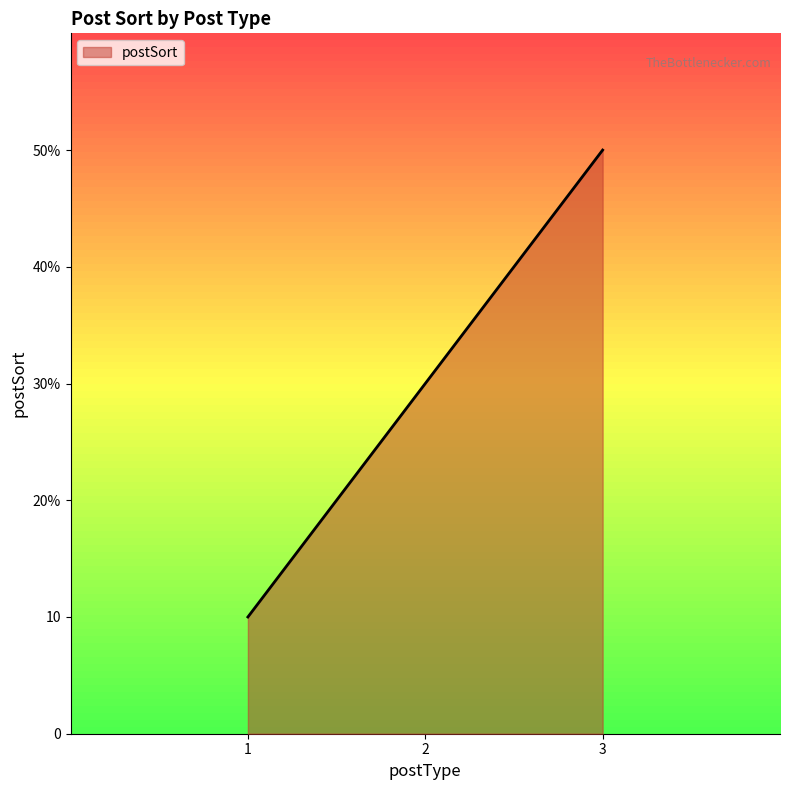

What is the average value?

30